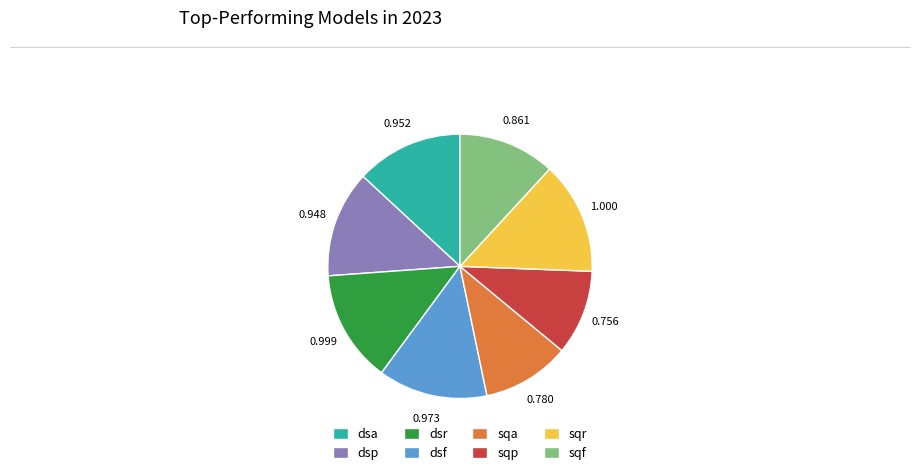

Is the sum of dsr and sqf greater than half?

No